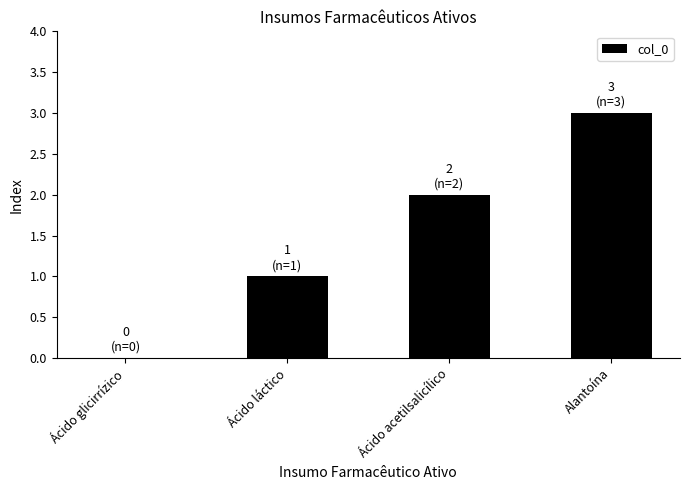

At which label is the value closest to 1?

Ácido láctico